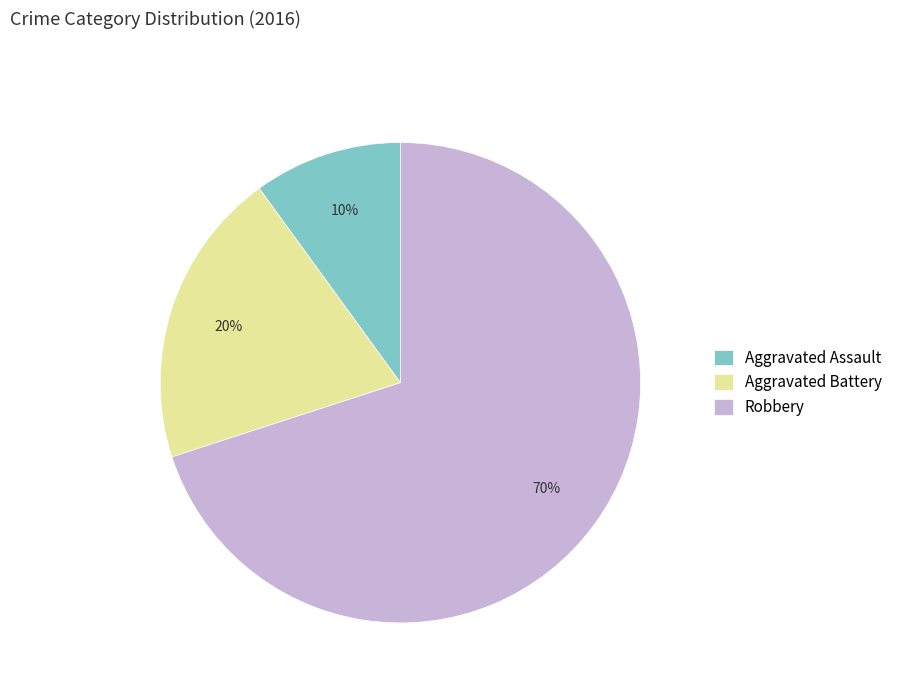

To the nearest percent, what is the difference between the largest and smallest slice percentages?

60%